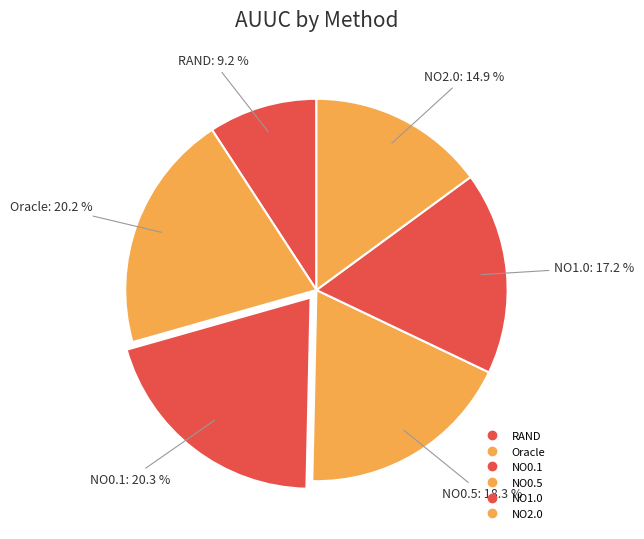

Is there any slice that represents more than half of the pie?

No